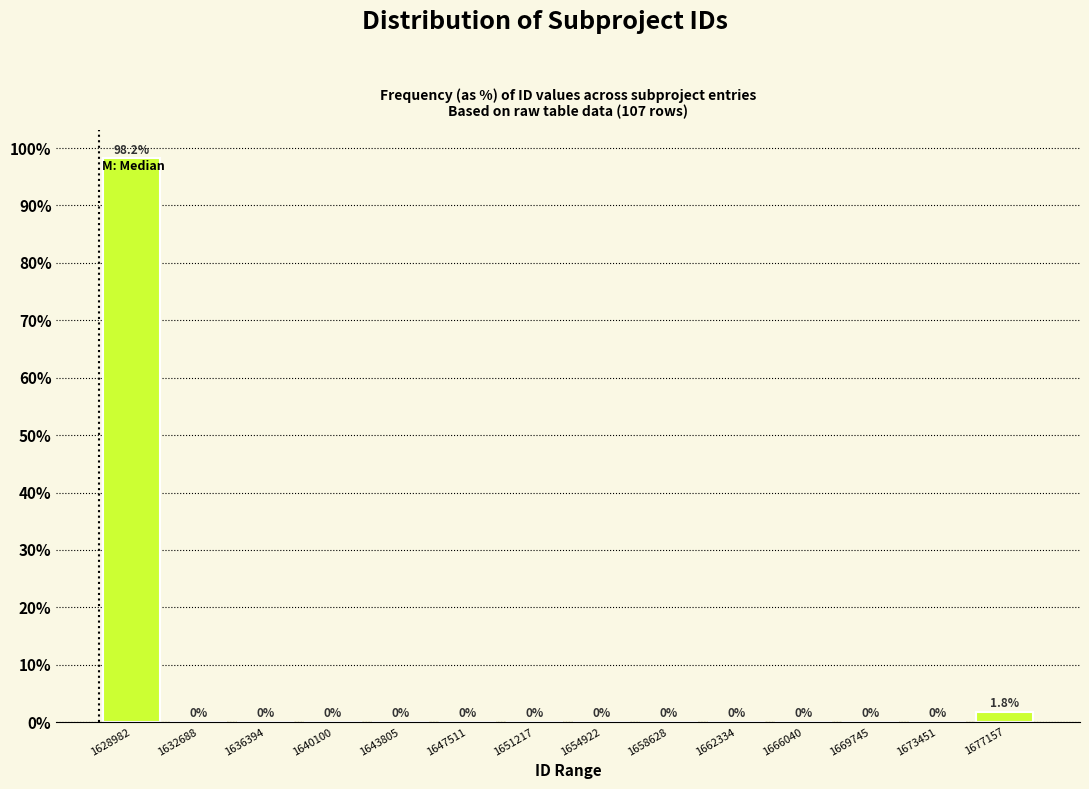

What is the height of the bar covering 1627000 to 1631000 on the x-axis? The bar edges are not printed on the chart, so give them approximately, as read against the axis.

98.2